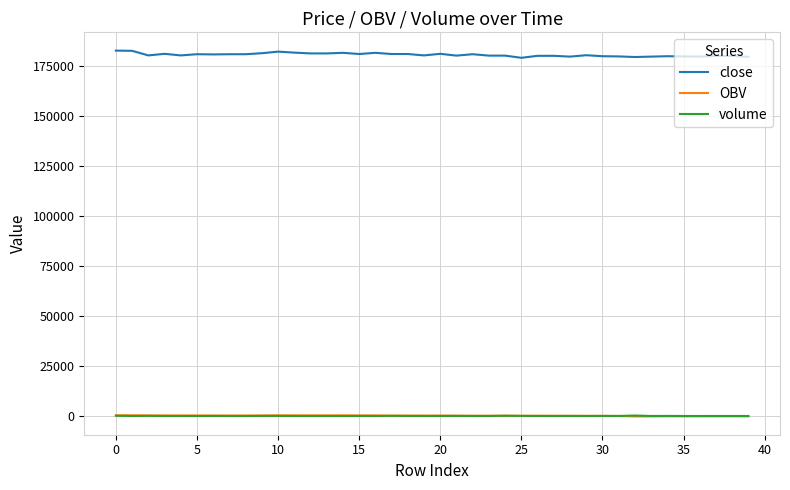

What is the greatest value displayed?

182900.0